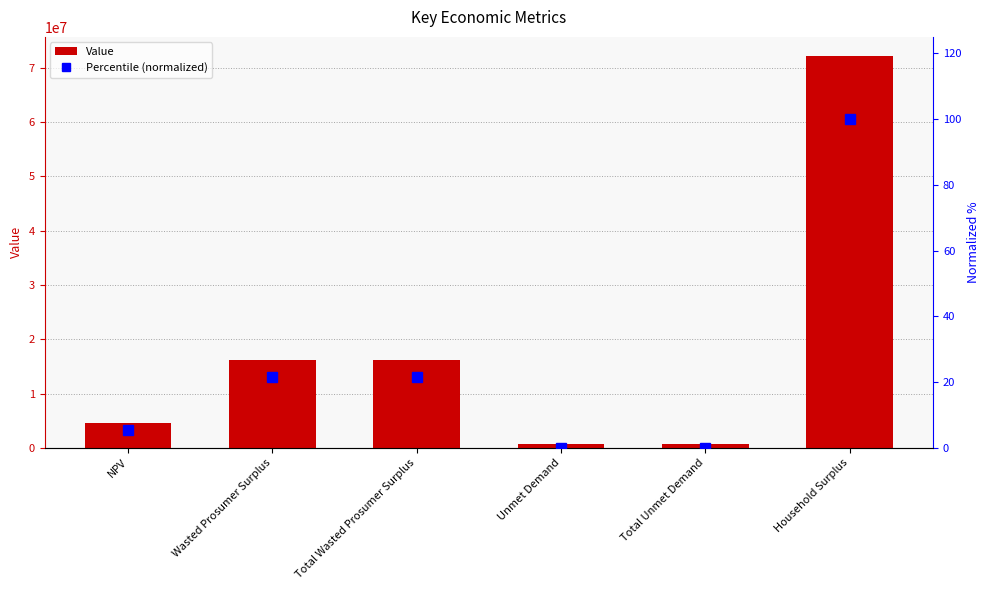

Reading left to right, extract all data points from this chart.

Value: 4613478.1	16160430.3	16160430.3	697520.2	697520.2	72041331.1
Percentile (normalized): 5.5	21.7	21.7	0.0	0.0	100.0